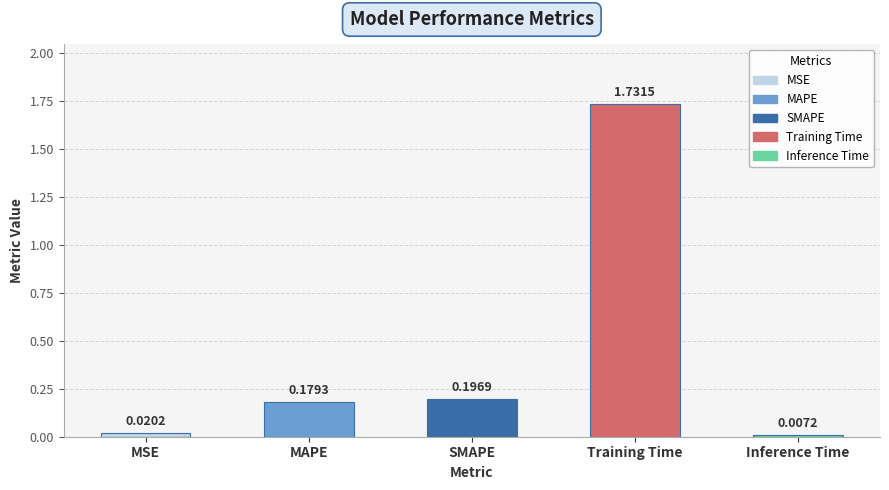

At which label is the value closest to 0?

Inference Time